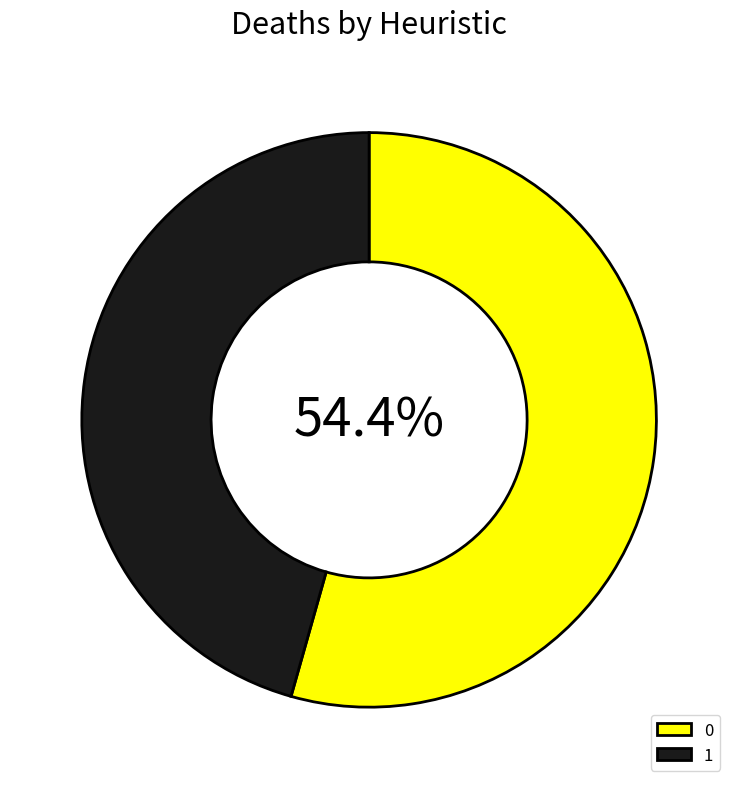

To the nearest percent, what percentage of the pie is 1?

46%